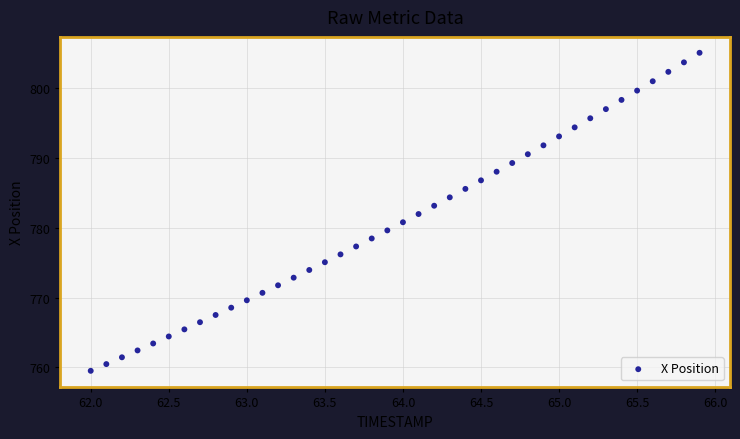

What is the range of X values (max minus min)?

3.9